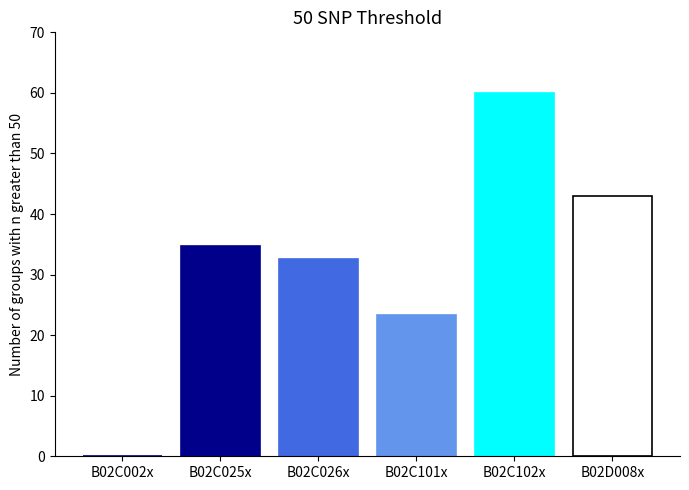

What is the maximum value shown in the chart?

60.0